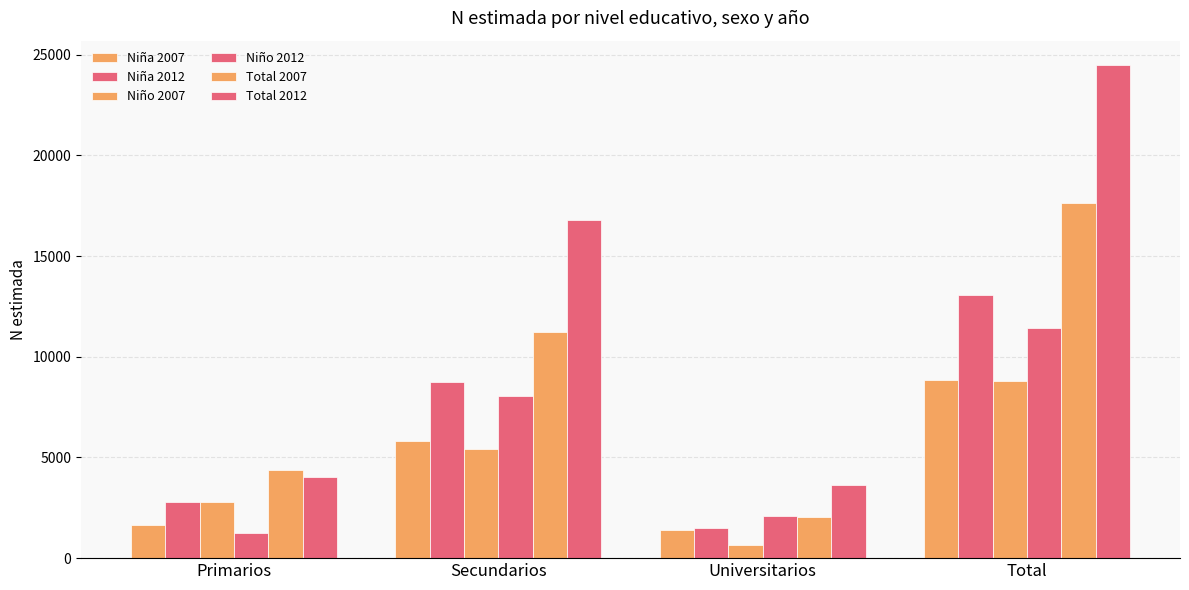

Which category has the highest value across all series?

Total